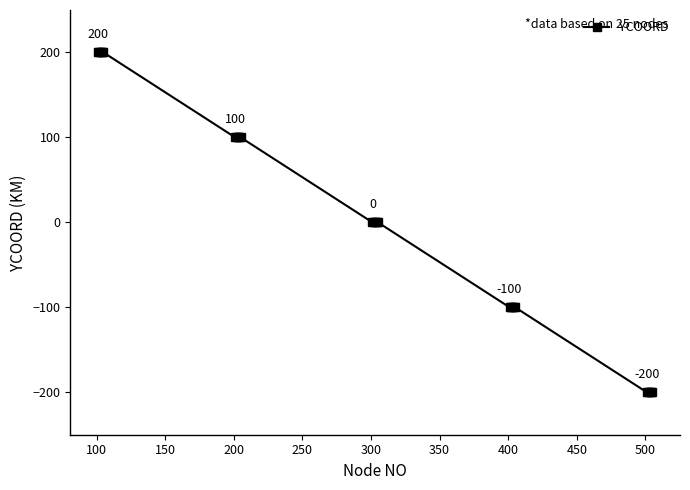

How many lines are shown in the chart?

1